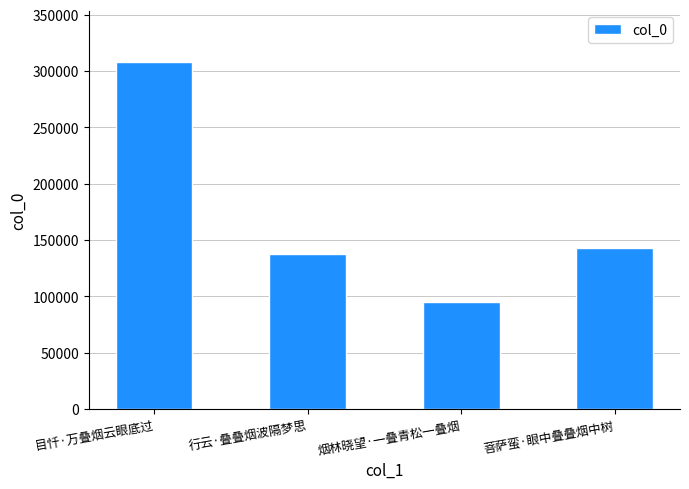

List the labels in order of value, largest first.

目忏·万叠烟云眼底过, 菩萨蛮·眼中叠叠烟中树, 行云·叠叠烟波隔梦思, 烟林晓望·一叠青松一叠烟